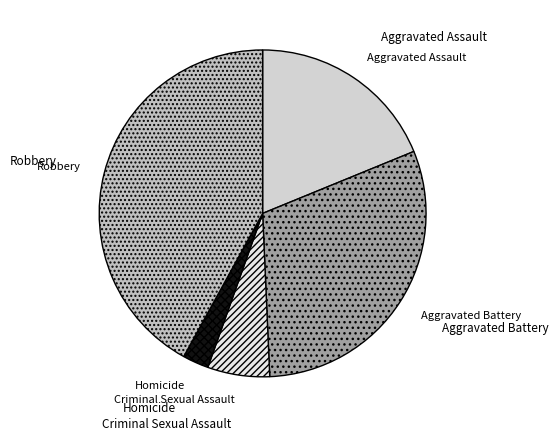

Which slice is the largest?

Robbery